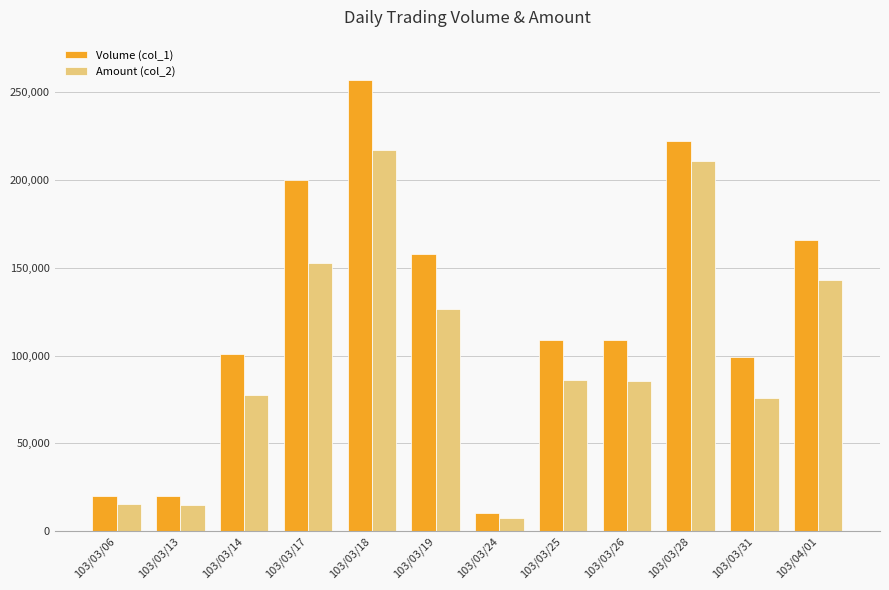

Where is Amount (col_2) nearest to the value 112185?

103/03/19